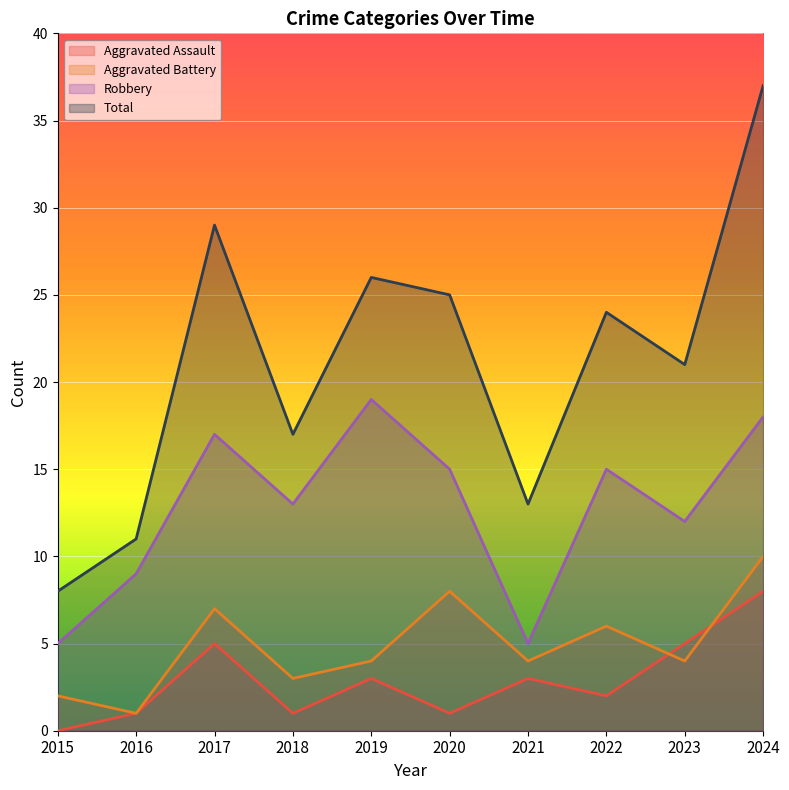

What is the difference between the maximum and minimum values in the Aggravated Assault series?

8